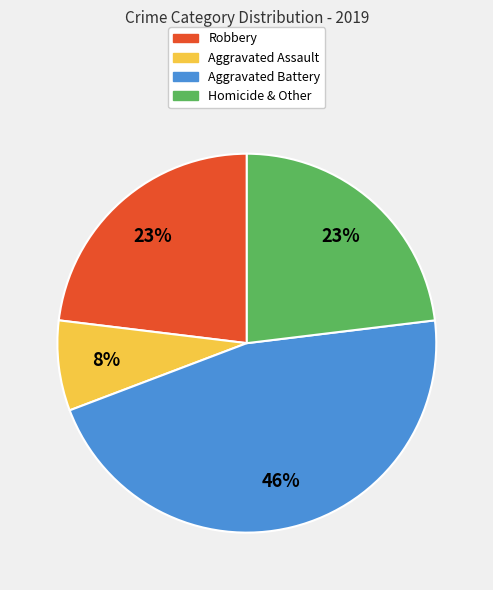

How many slices are in this pie chart?

4